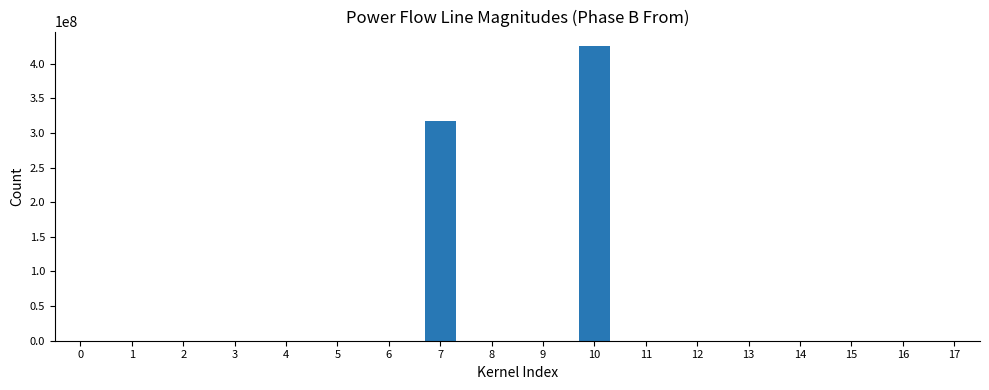

What is the difference between the values at 9 and 17?

0.2